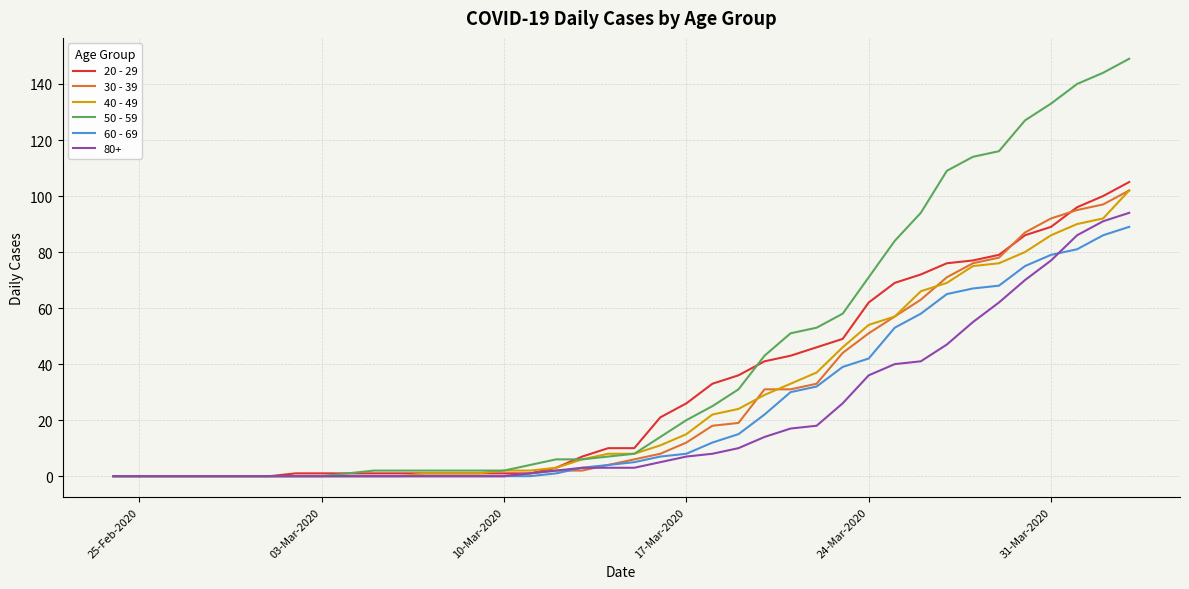

What is the difference between the second highest and second lowest values in the 40 - 49 series?

92